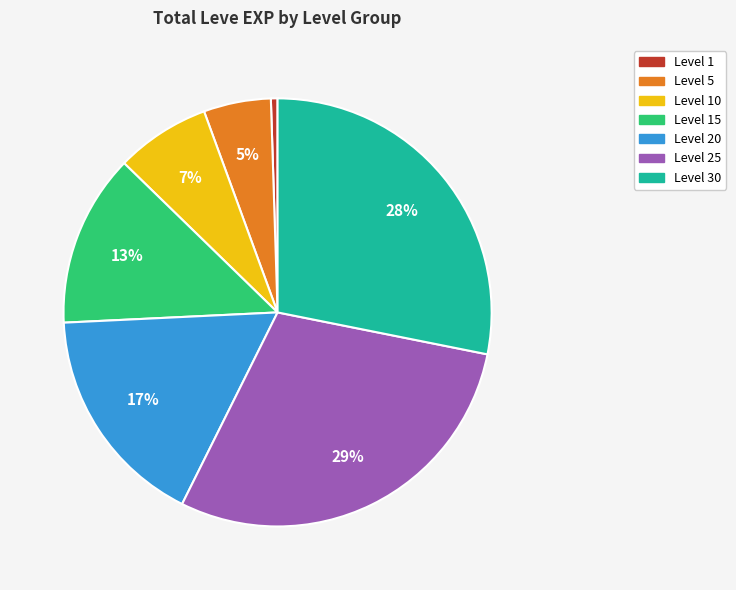

Does any single category account for the majority?

No